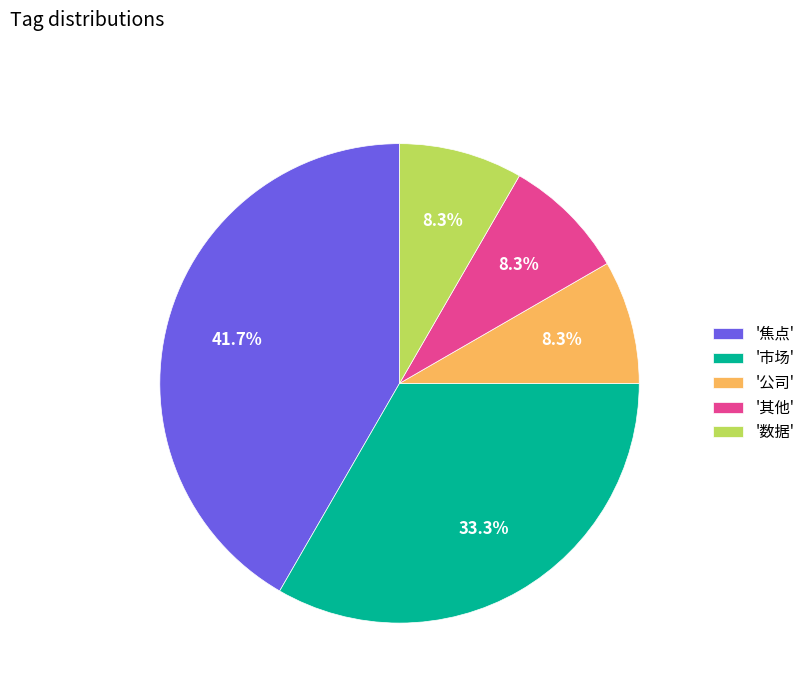

Does any single category account for the majority?

No